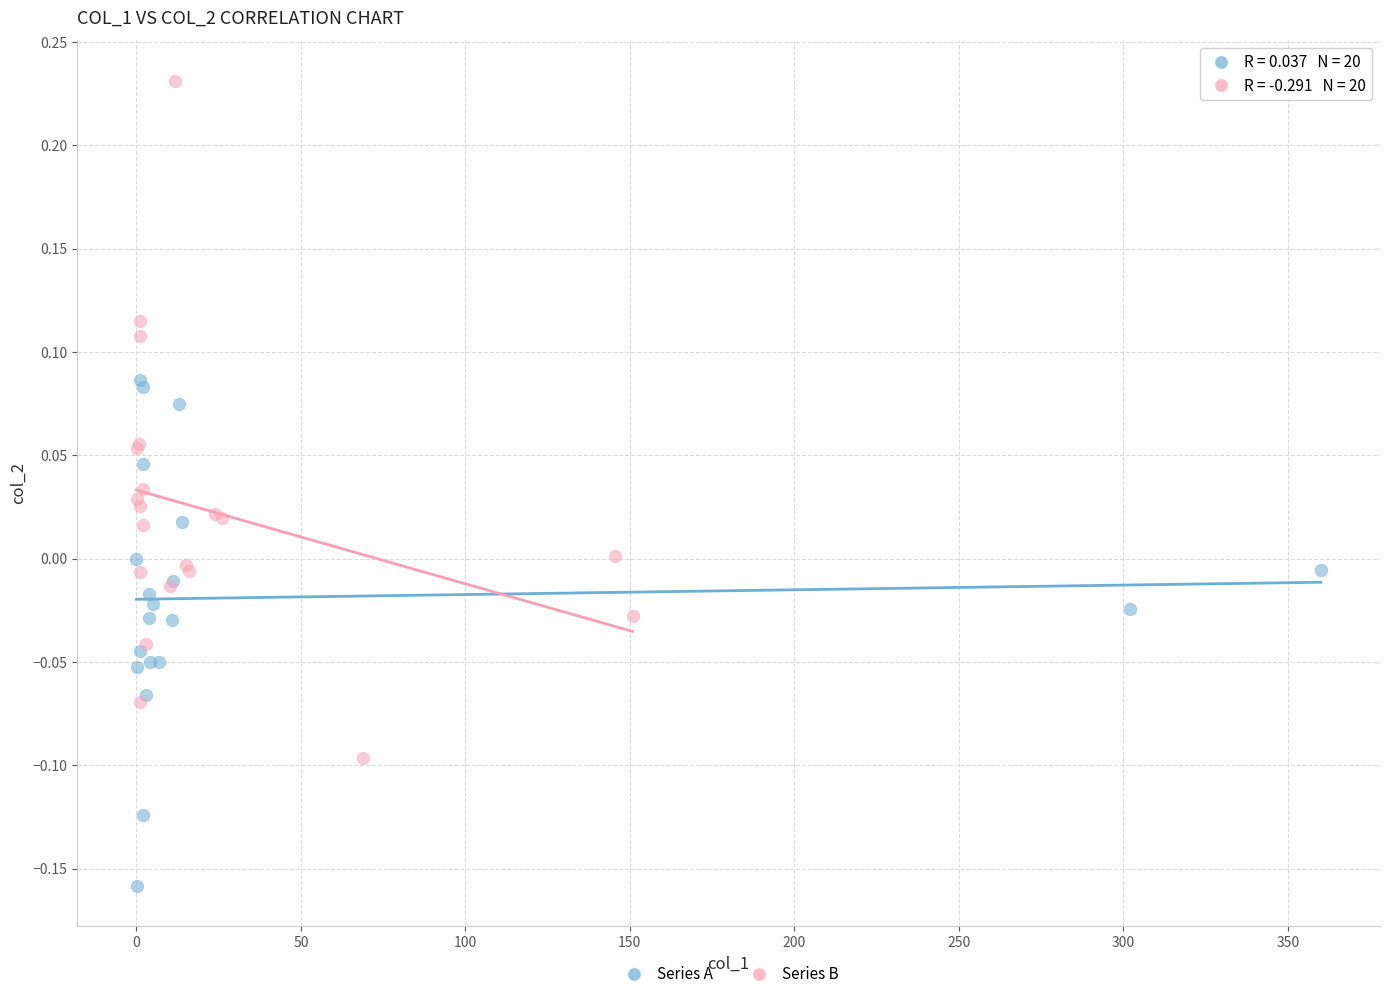

Which series contains the highest Y value?

Series B